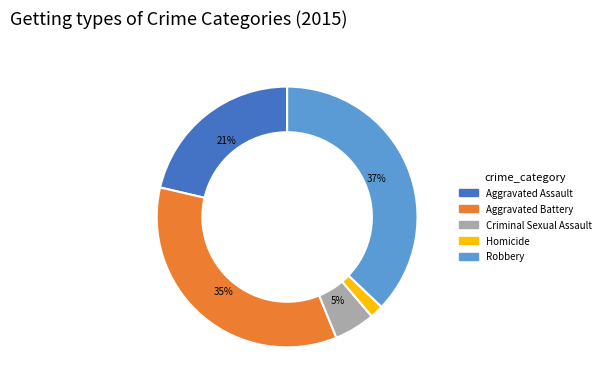

Which category has the smallest portion of the pie?

Homicide